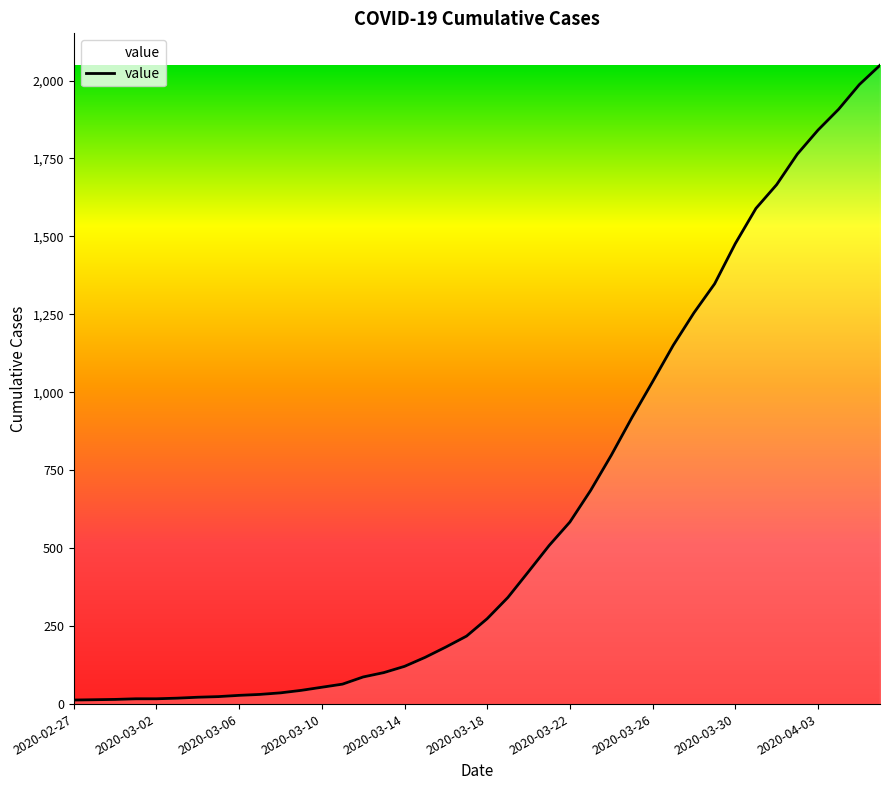

How many distinct data groups are displayed?

1